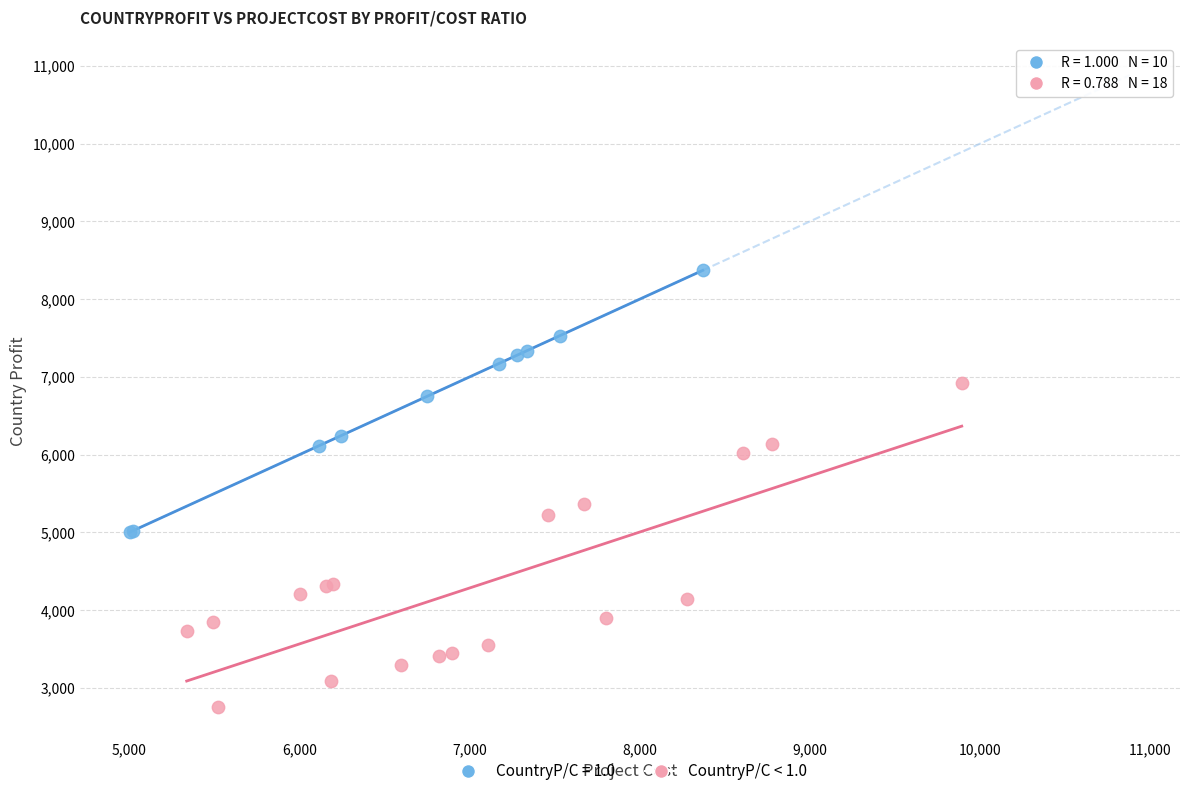

Which series reaches the minimum Y coordinate?

CountryP/C < 1.0